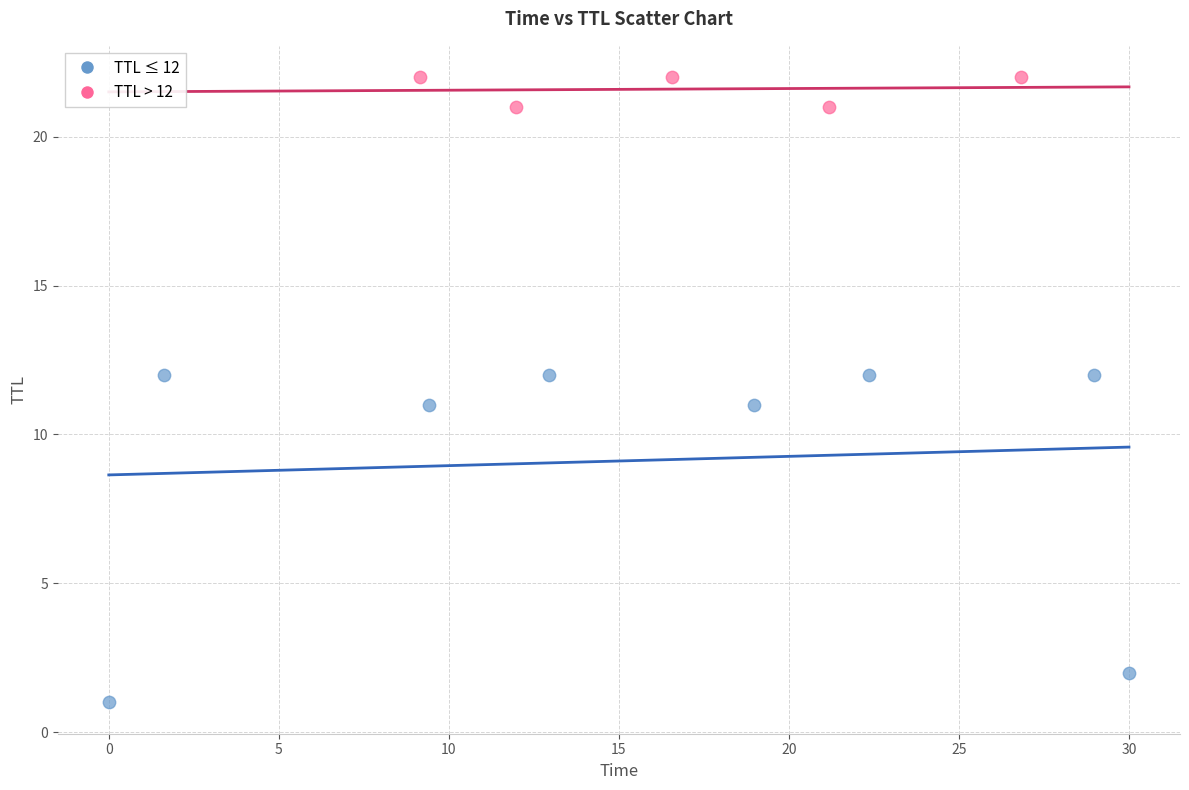

Which series has the largest Y range (max minus min)?

TTL ≤ 12